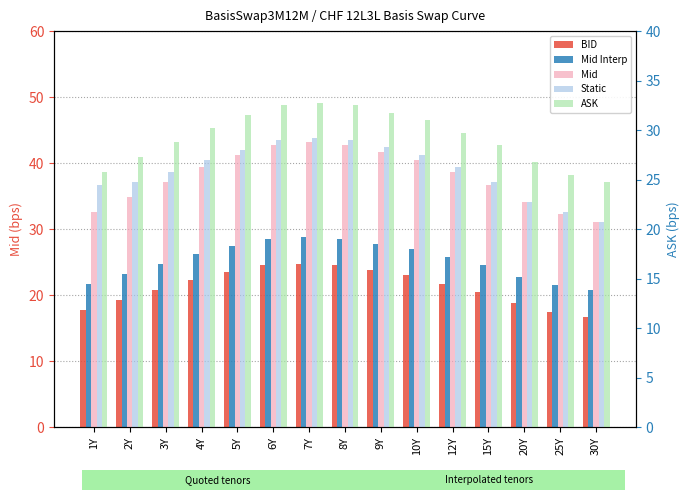

What is the value of the Mid bar at the 3rd from the left?

24.8